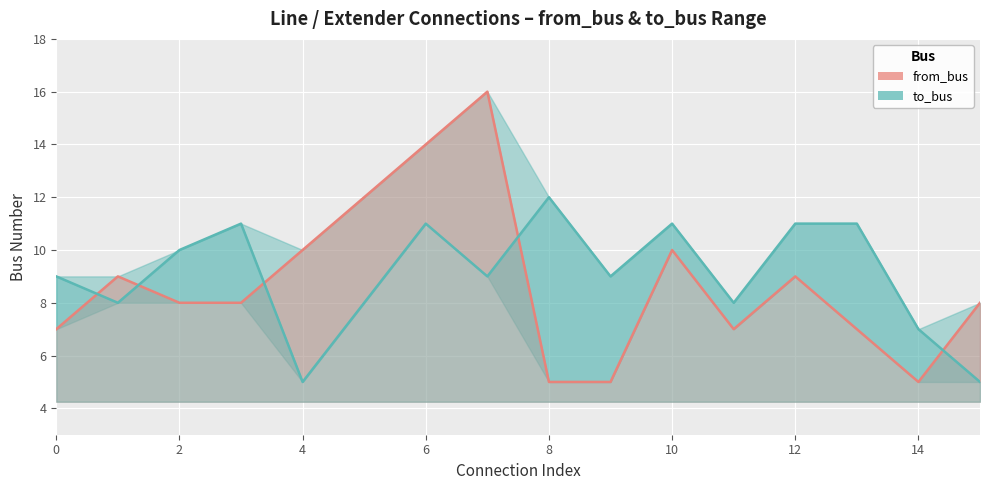

Count the number of categories in the chart.

16